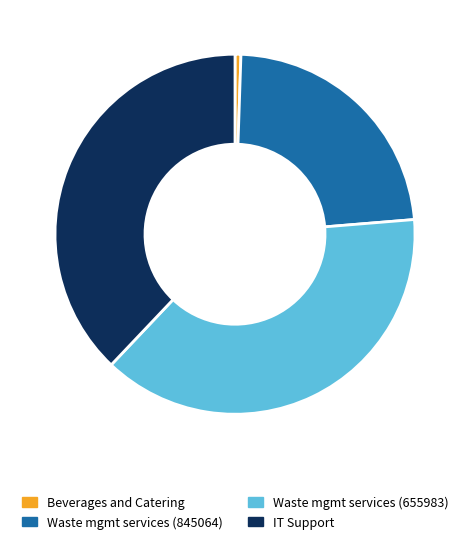

Does any single category account for the majority?

No